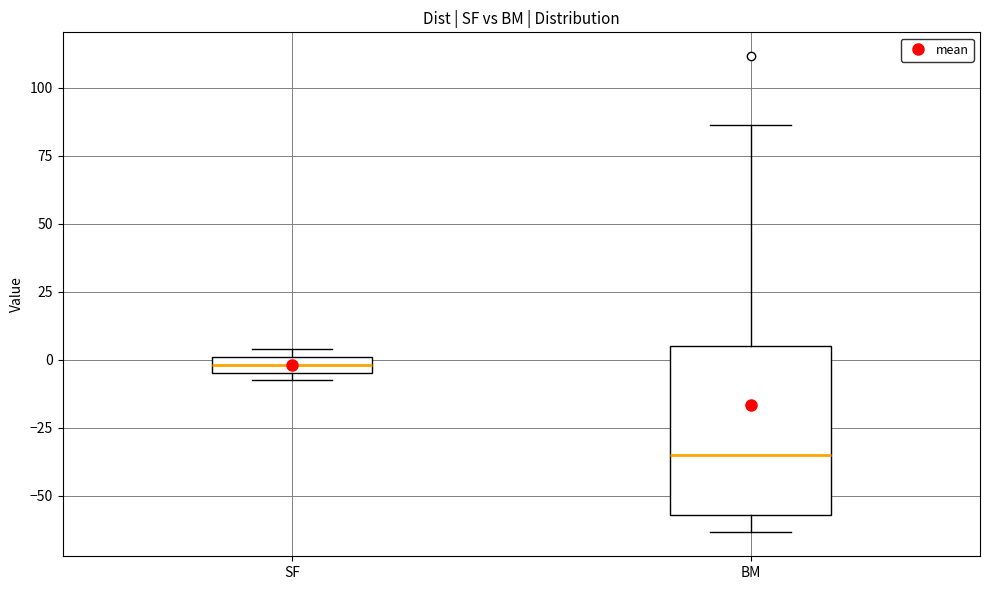

Which box is the tallest, from its lower edge to its upper edge?

BM